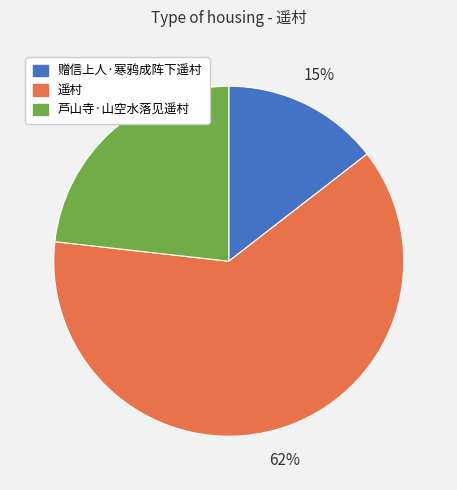

To the nearest percent, what portion does 芦山寺·山空水落见遥村 represent?

23%